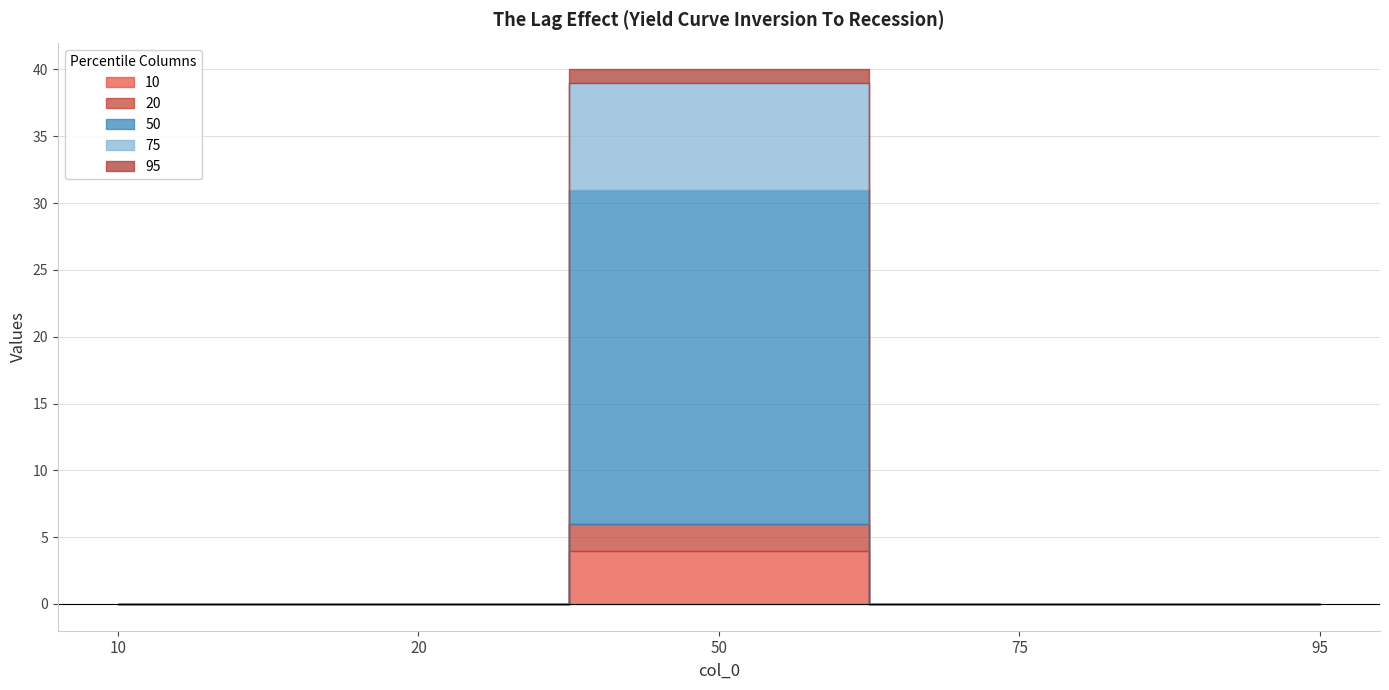

True or false: 95 has more than 2 interior local peaks.

False